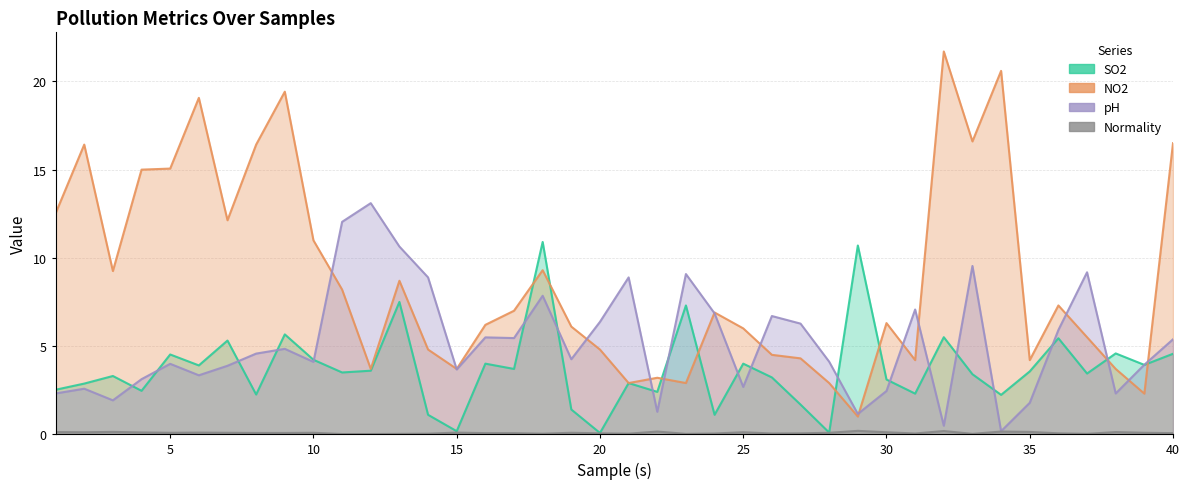

At which category is the sum across all series the highest?

9